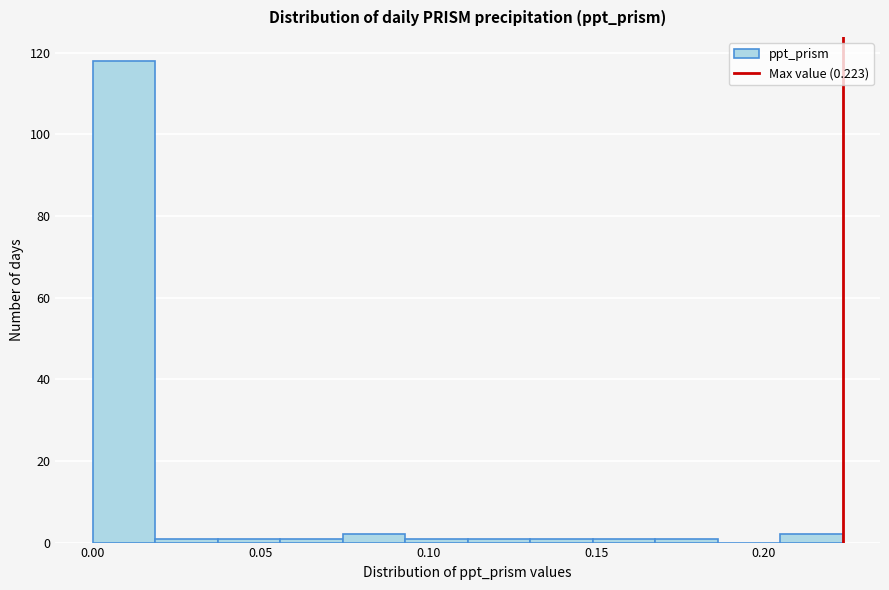

Read against the x-axis, roughly where is the centre of the tallest bar?

0.010